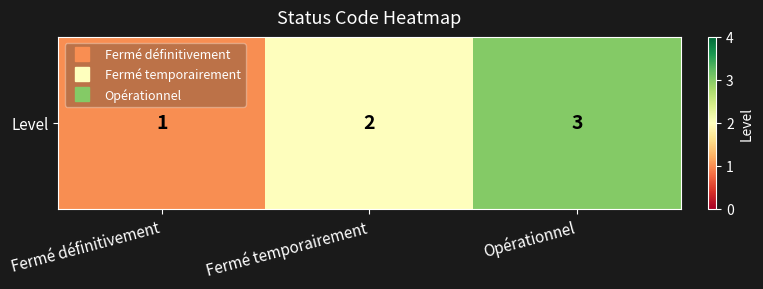

What is the change in value from Fermé temporairement to Opérationnel?

+1